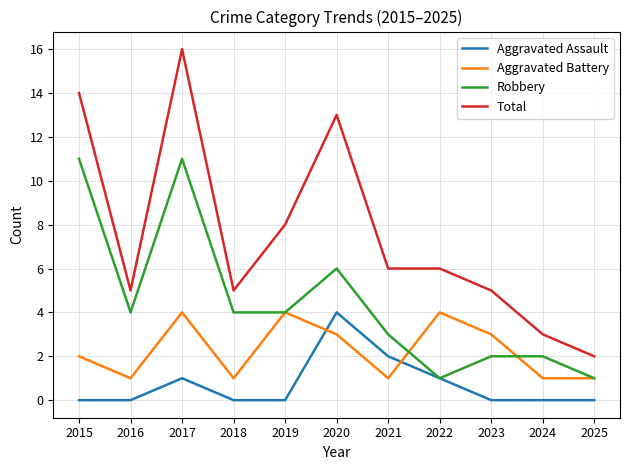

Where is the first local minimum for Total?

2016